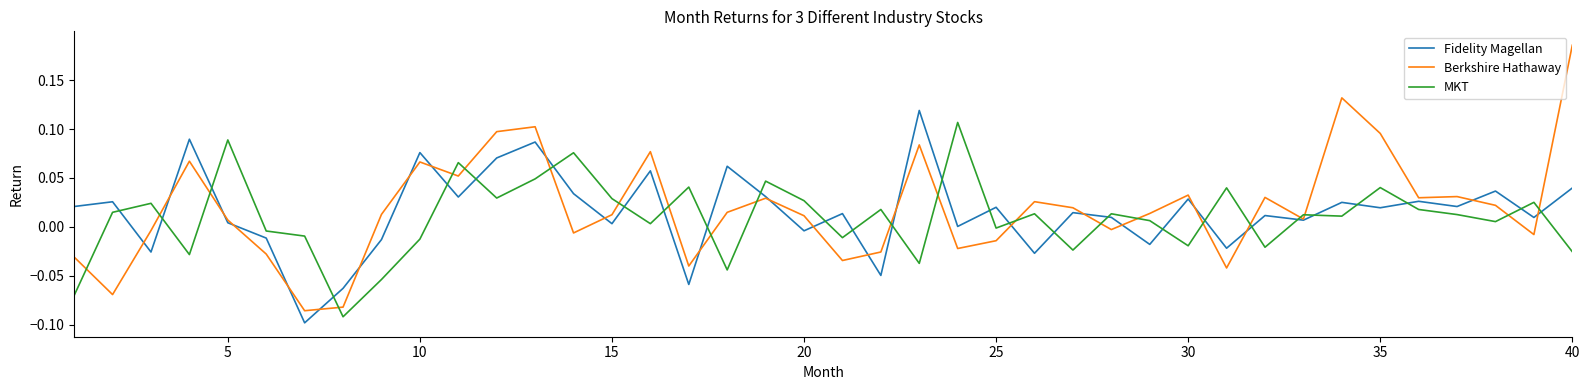

True or false: Fidelity Magellan and MKT cross at least once.

True